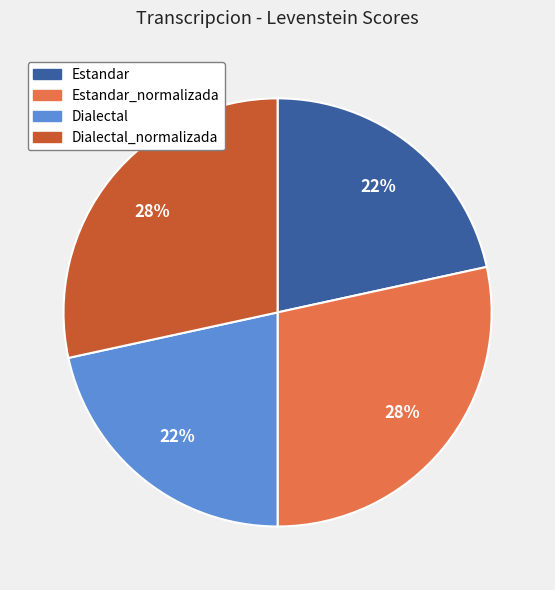

Does any single category account for the majority?

No